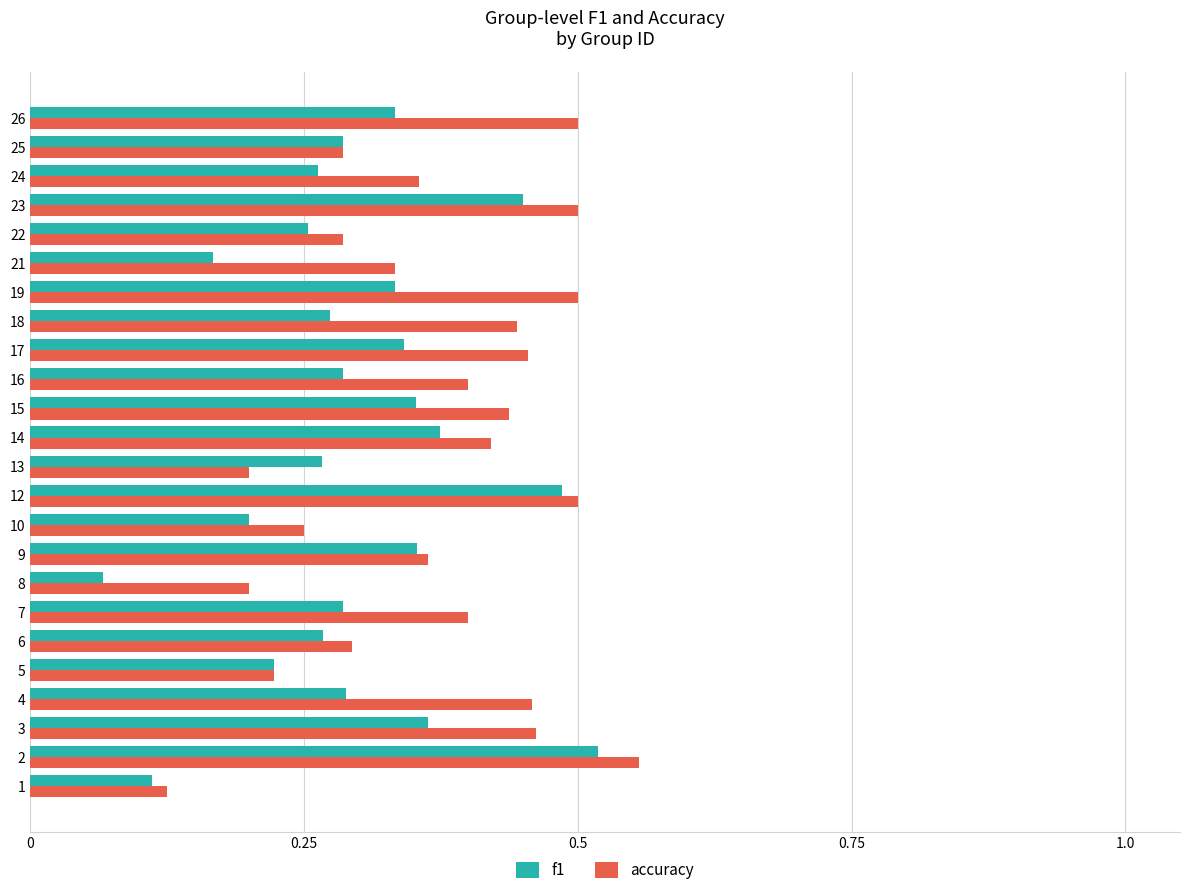

Count the f1 values in the range 0 to 1.

24